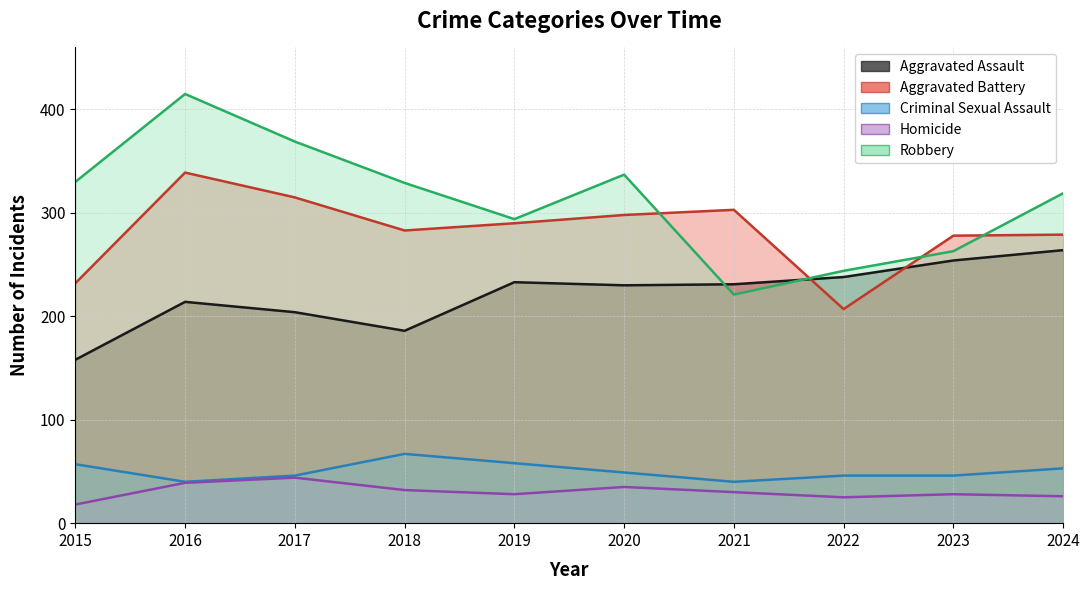

Where is the first local minimum for Aggravated Assault?

2018